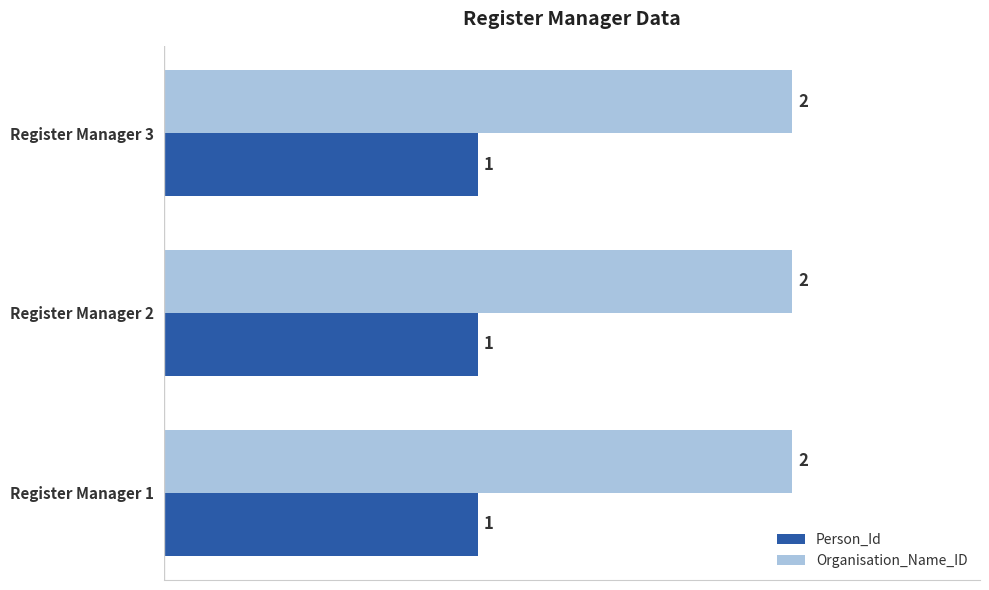

List the series in order of their overall mean, highest first.

Organisation_Name_ID, Person_Id